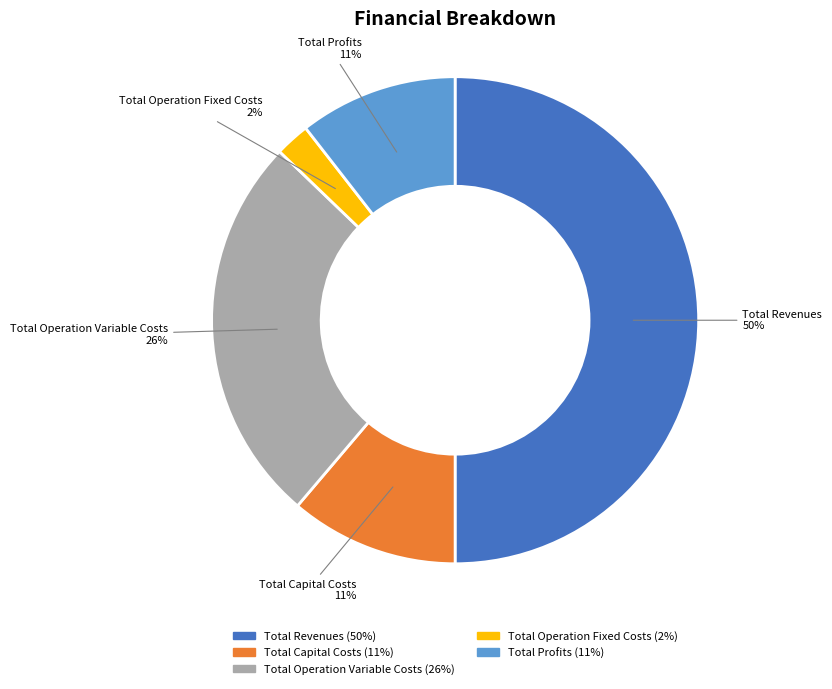

Does Total Capital Costs represent more than half of the total?

No